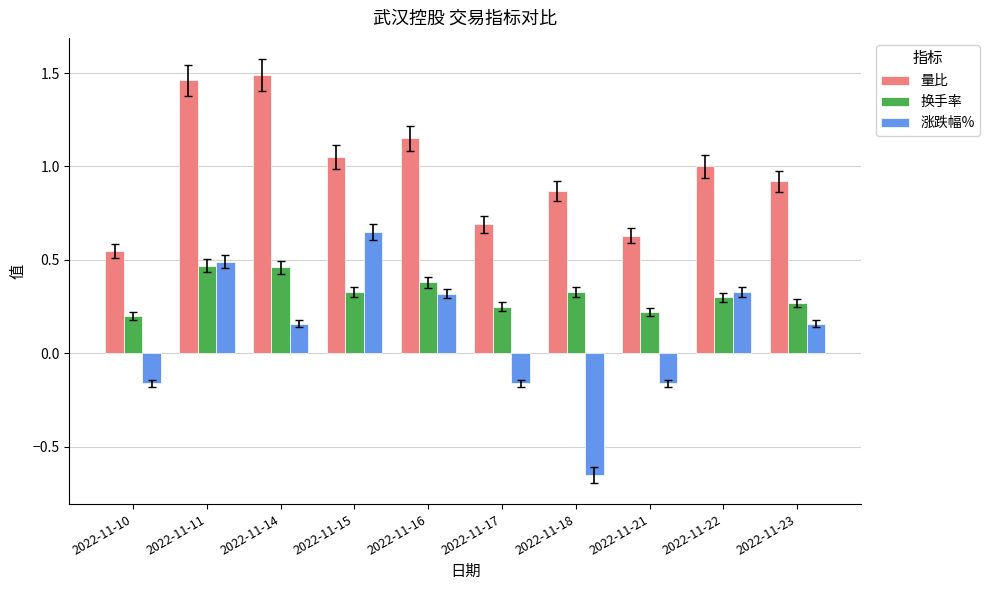

Which category has the lowest value across all series?

2022-11-18